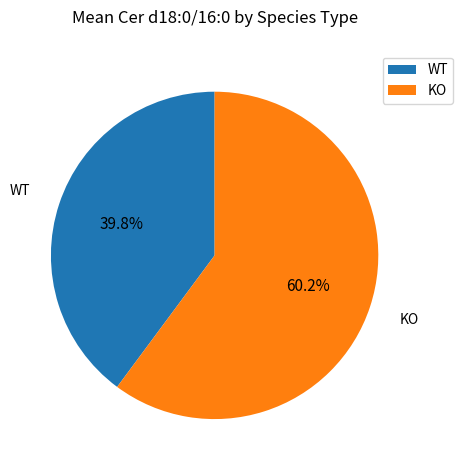

Combined, what portion of the pie is WT and KO?

100.0%